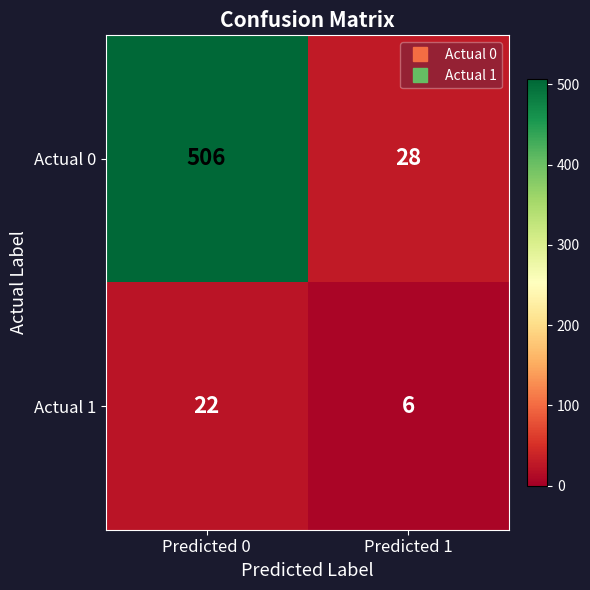

What is the sum of the Actual 1 values at Predicted 1 and Predicted 0?

28